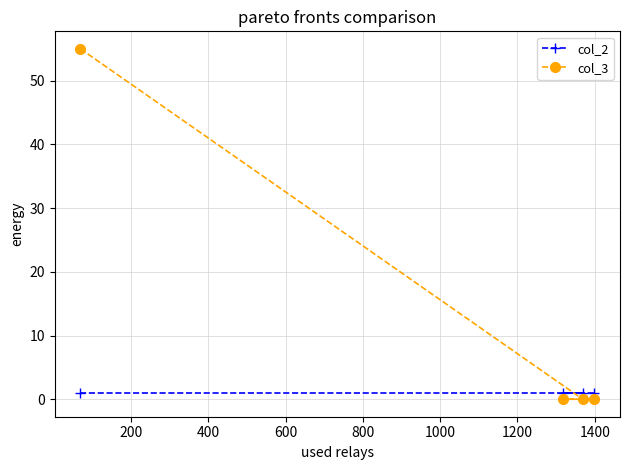

Rank the series by their average value, from lowest to highest.

col_2, col_3